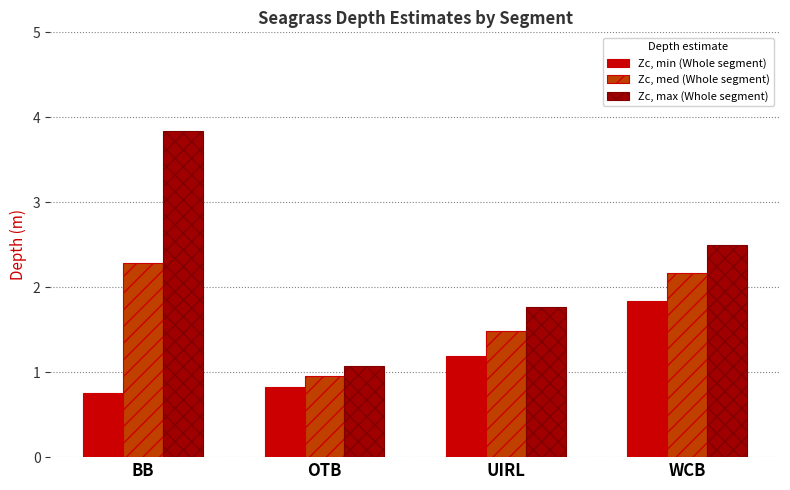

List the labels in order of Zc, max (Whole segment) value, smallest first.

OTB, UIRL, WCB, BB